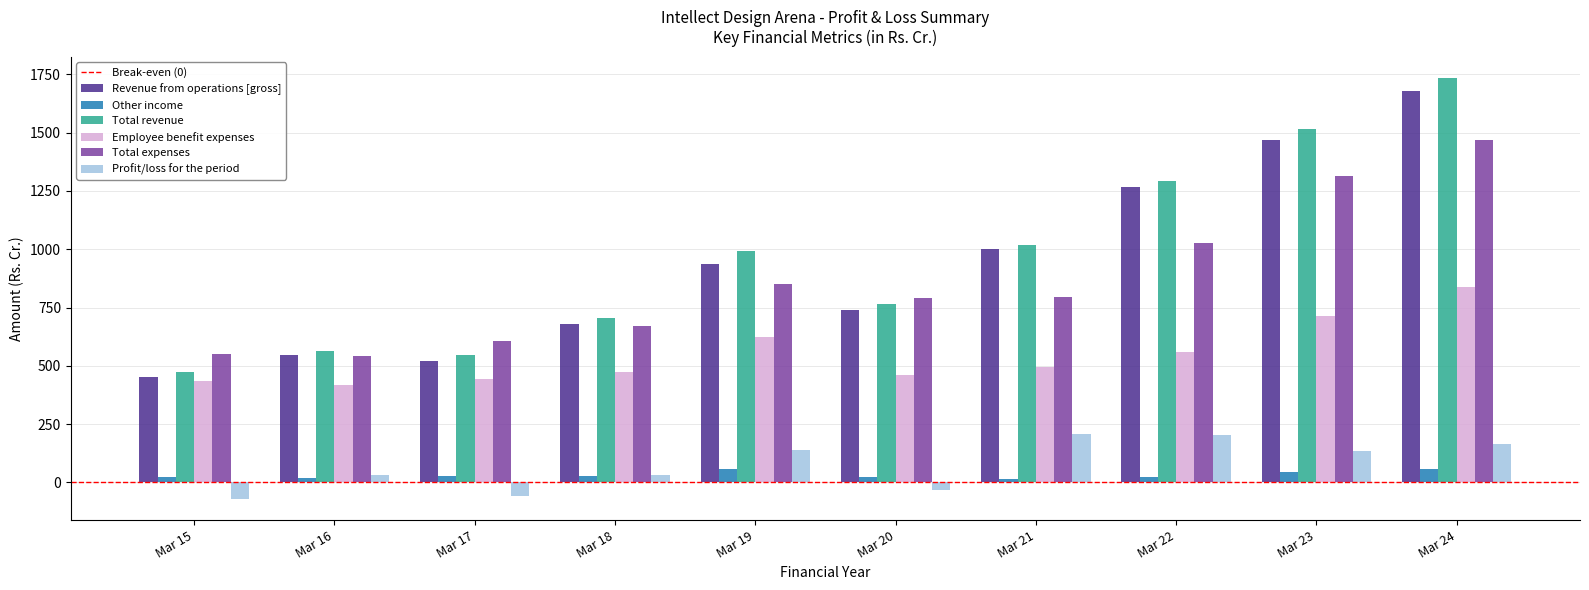

Does the chart contain stacked bars?

No